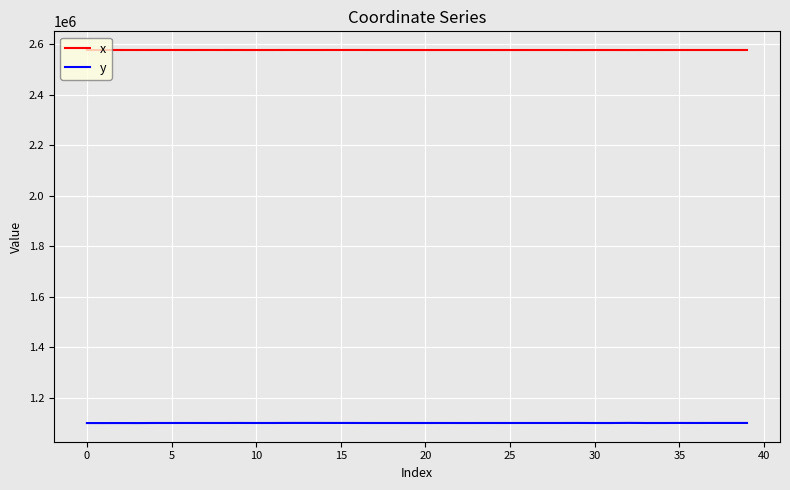

What is the difference between the maximum and minimum values in the x series?

227.5